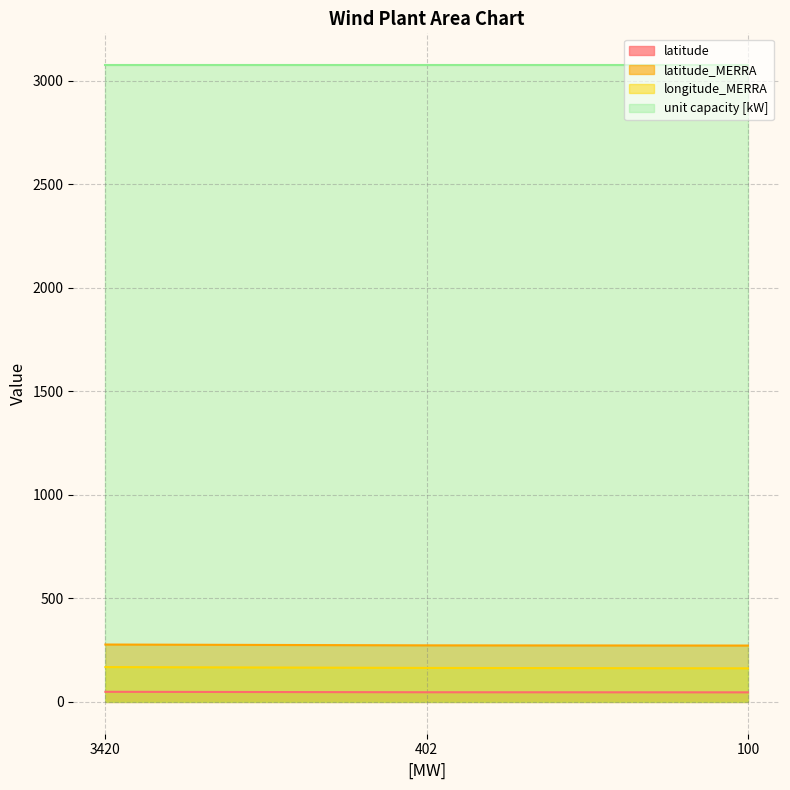

What is the total value across all series at 402?

3558.6